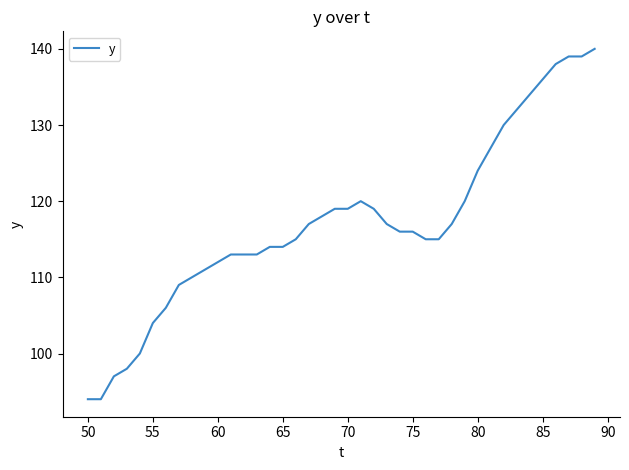

What is the greatest value displayed?

140